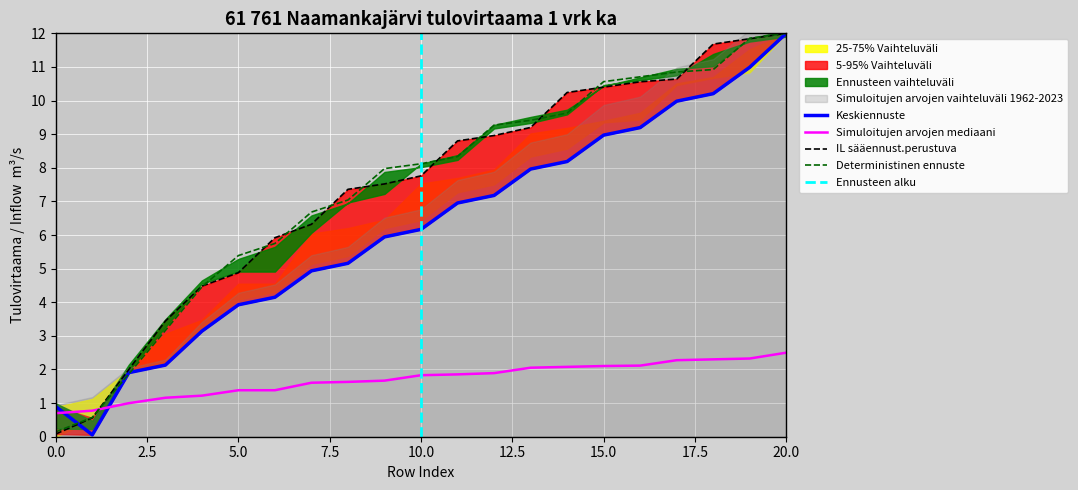

How many times do Simuloitujen arvojen mediaani and Deterministinen ennuste cross each other?

1